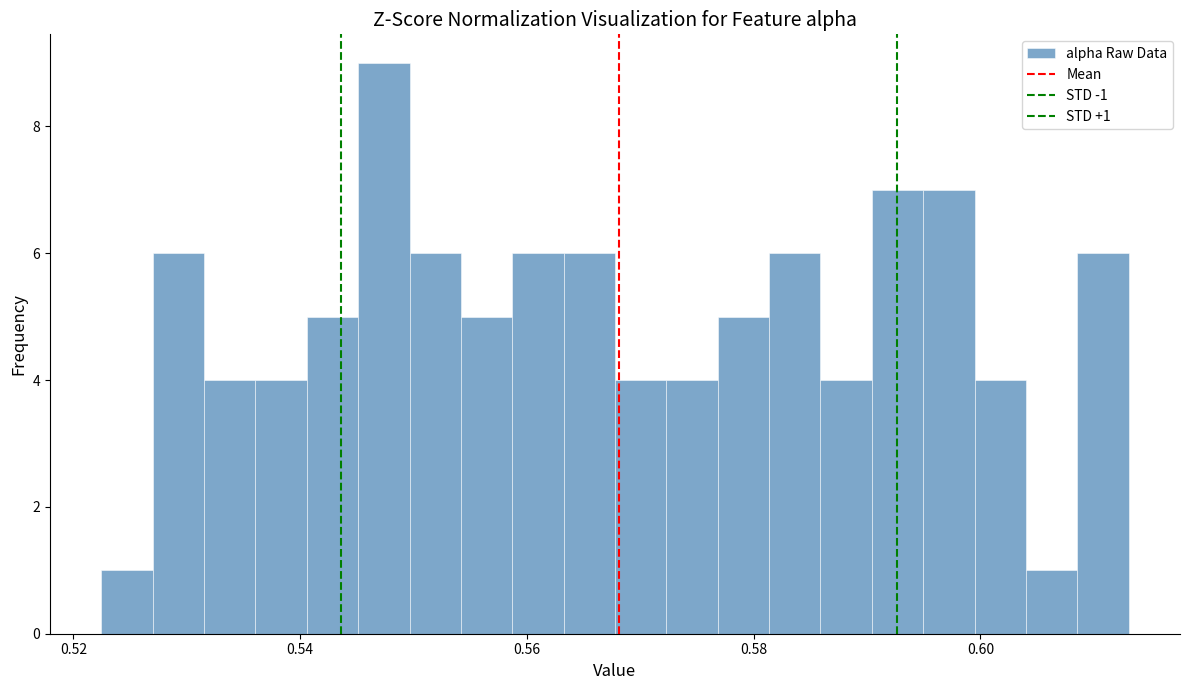

Around what value on the x-axis is the tallest bar? Give the approximate position of its centre, as read against the axis.

0.548